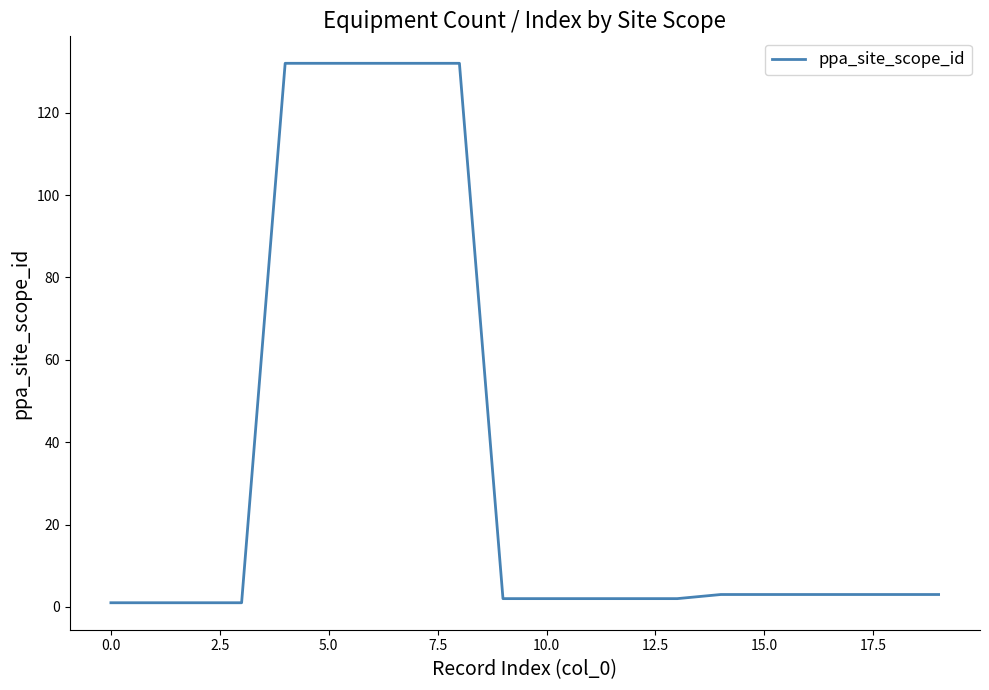

What is the maximum value shown in the chart?

132